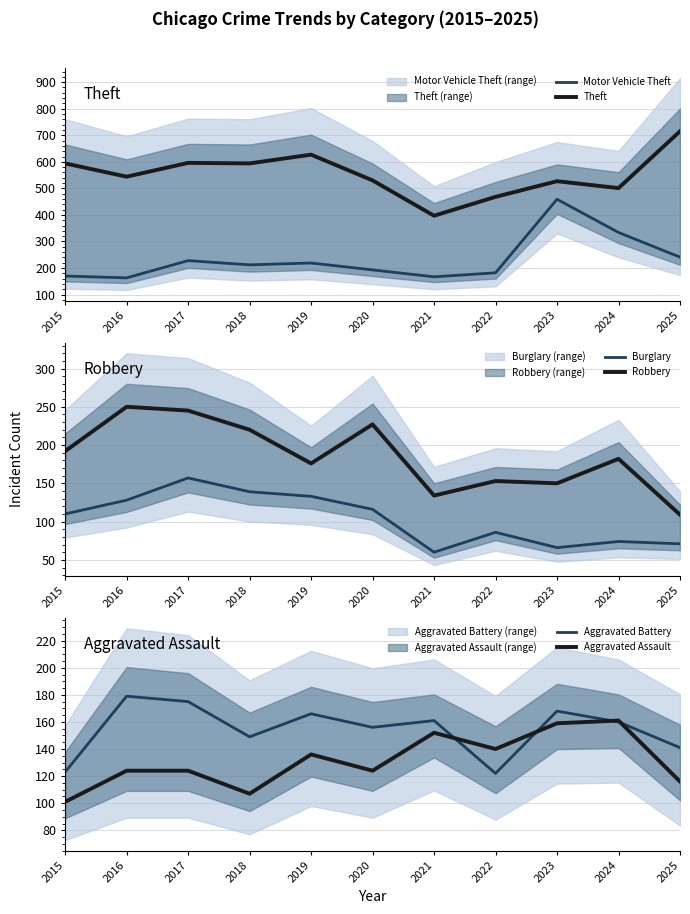

What is the value of the Aggravated Assault point at the 9th from the left?

159